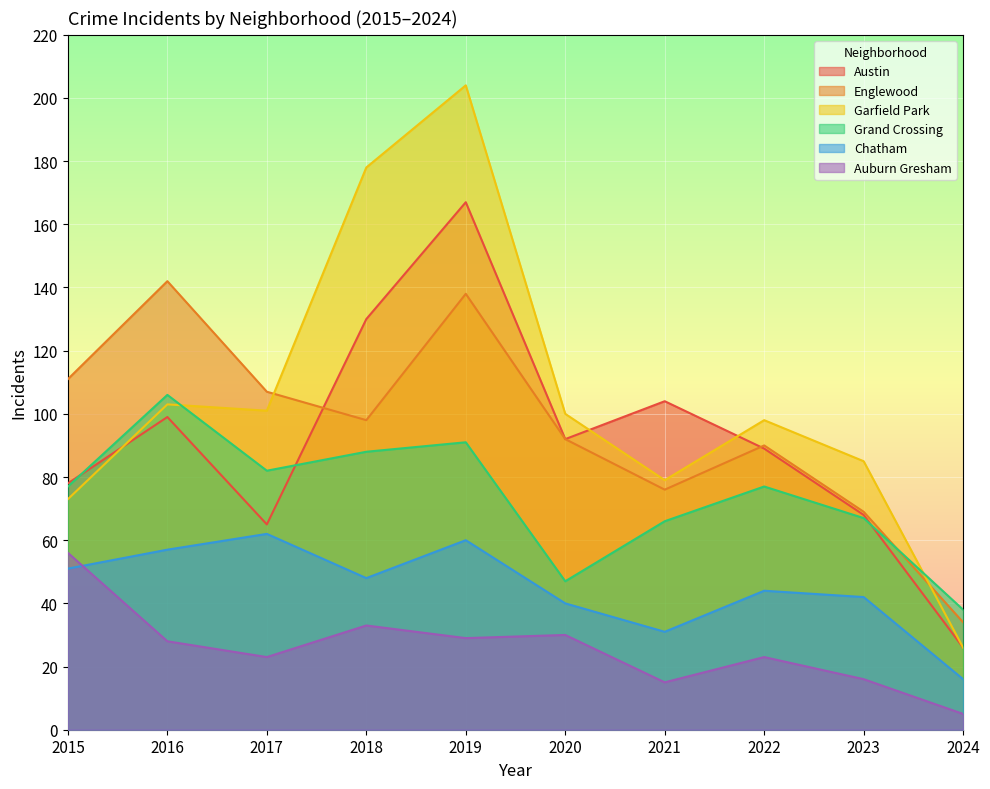

What is the value of the Chatham point at the 6th from the left?

40